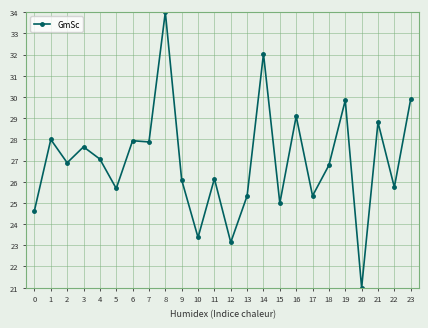

At which category does the data reach its first local peak?

1